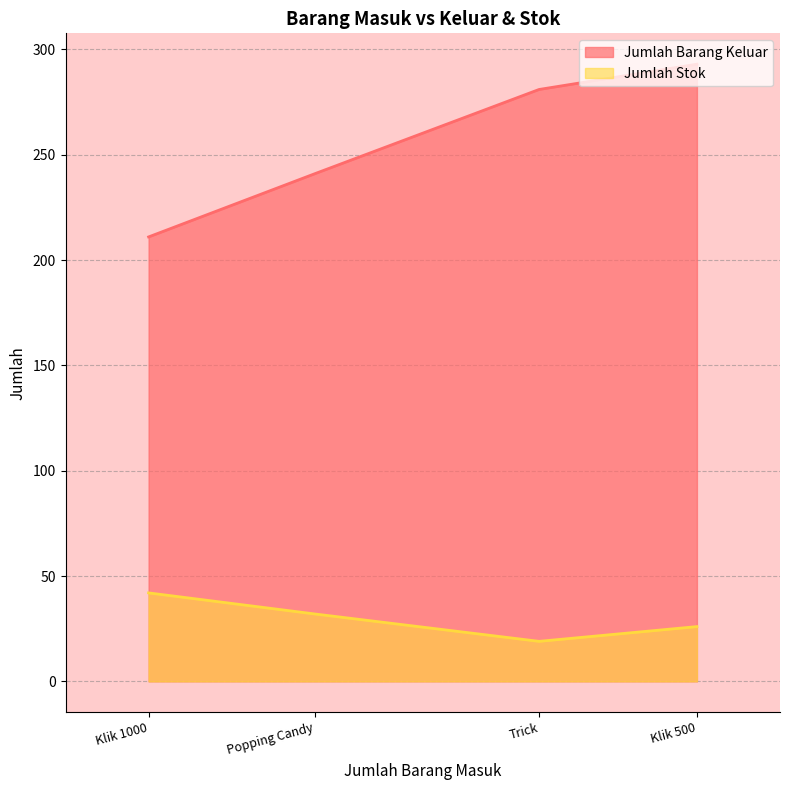

What is the approximate value of Jumlah Stok at Popping Candy?

32